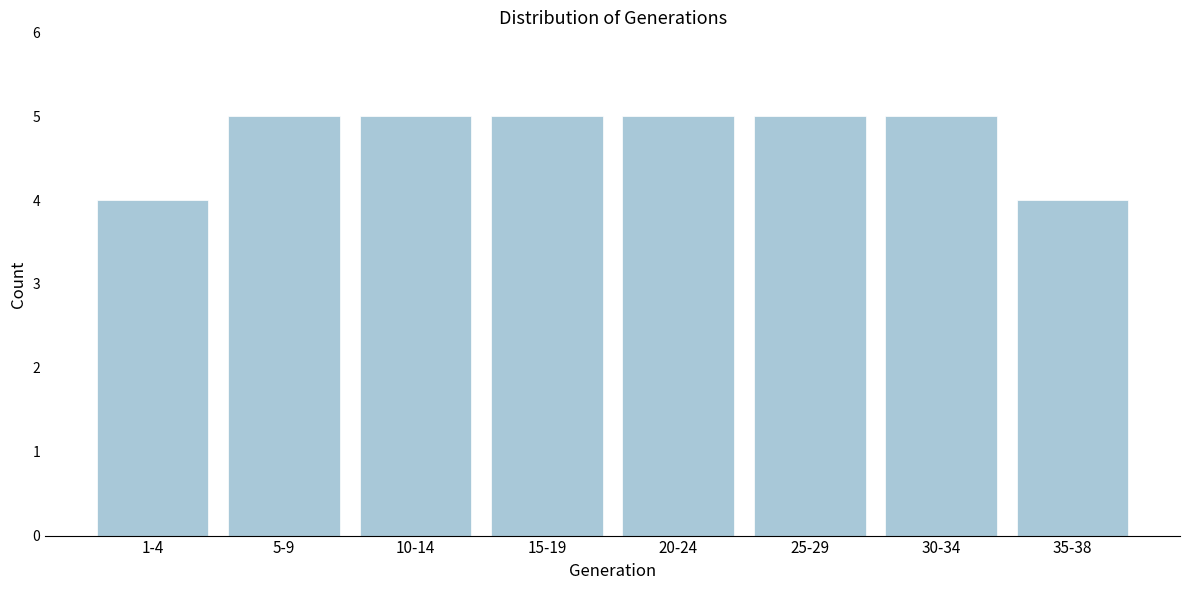

Reading left to right, extract all data points from this chart.

1-4=4	5-9=5	10-14=5	15-19=5	20-24=5	25-29=5	30-34=5	35-38=4